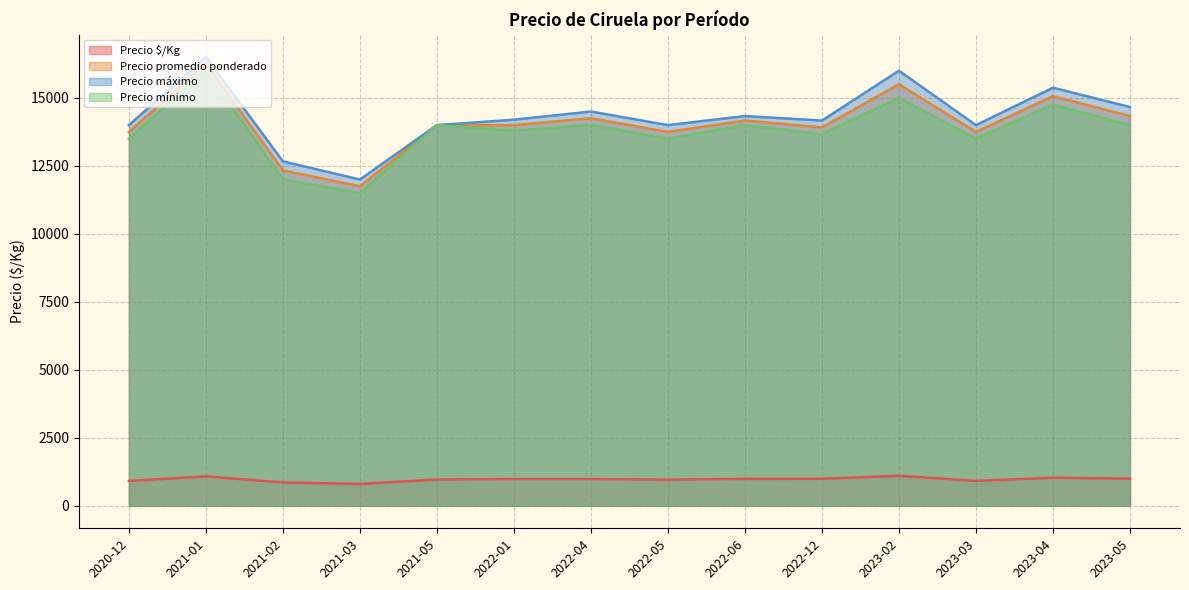

Does the chart have visible grid lines?

Yes